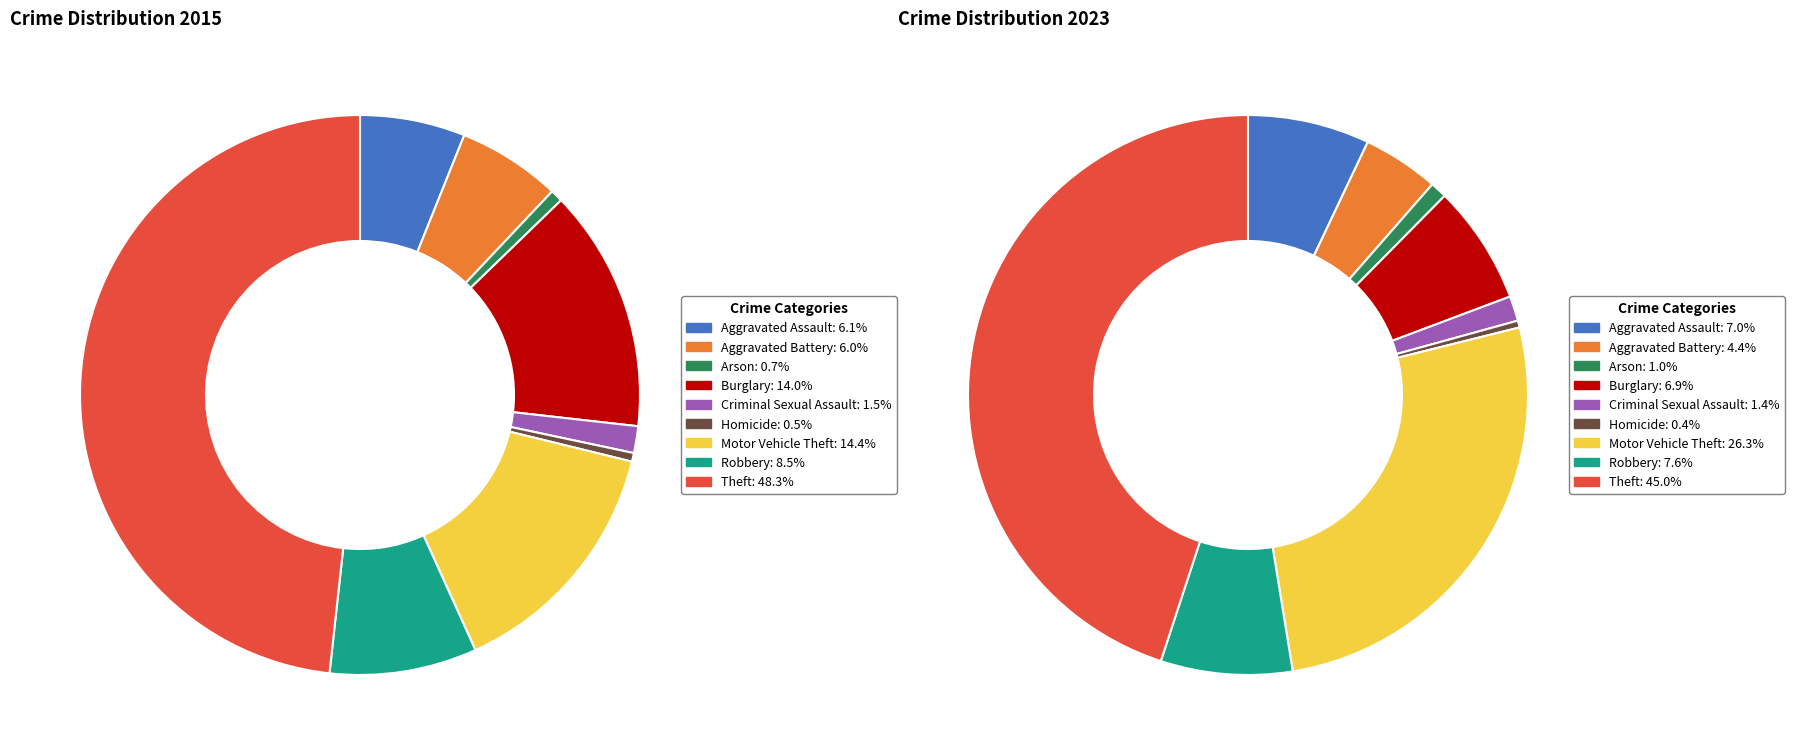

To the nearest percent, what portion does values_2015 represent?

6%